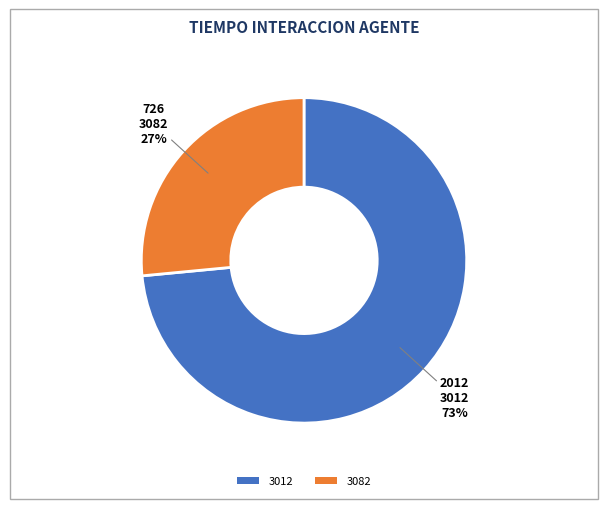

Is 3082 the majority of the pie?

No